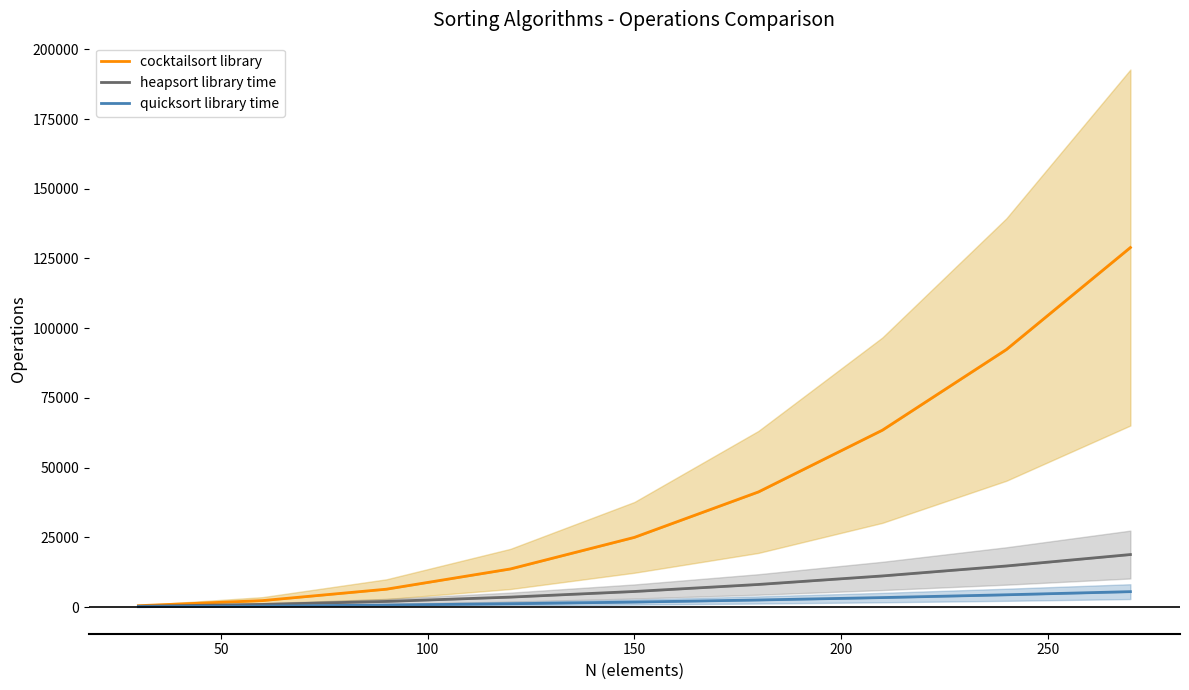

What is the value of the cocktailsort library point at the 9th from the left?

128925